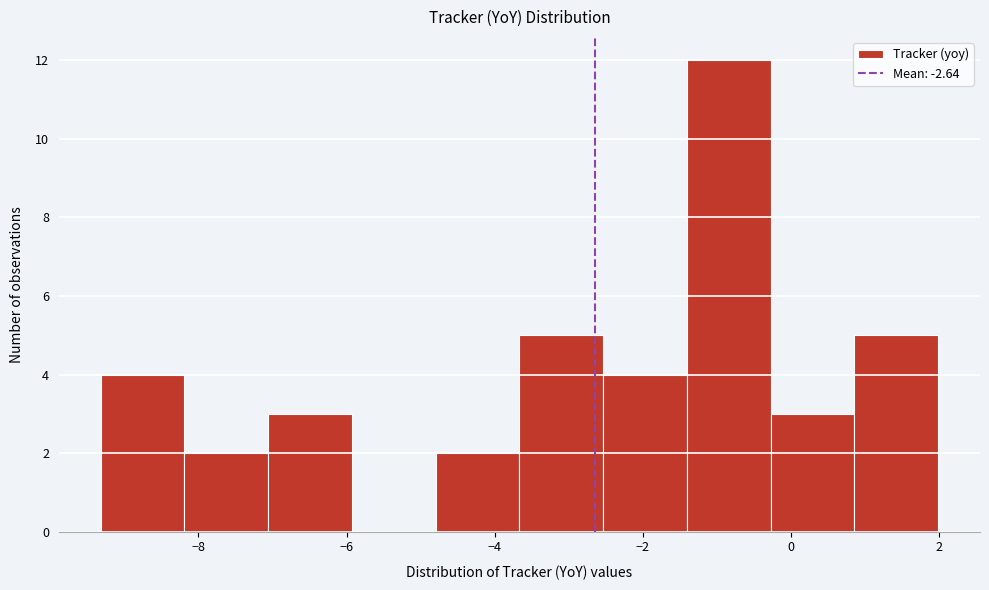

Reading left to right, list every bar in this chart as the range it spans on the x-axis followed by its height. Neither the bar edges nor the heights are printed on the chart, so give them approximately, as read against the axes.

-9.4 to -8.2: 4
-8.2 to -7.0: 2
-7.0 to -6.0: 3
-6.0 to -4.8: 0
-4.8 to -3.6: 2
-3.6 to -2.6: 5
-2.6 to -1.4: 4
-1.4 to -0.2: 12
-0.2 to 0.8: 3
0.8 to 2.0: 5